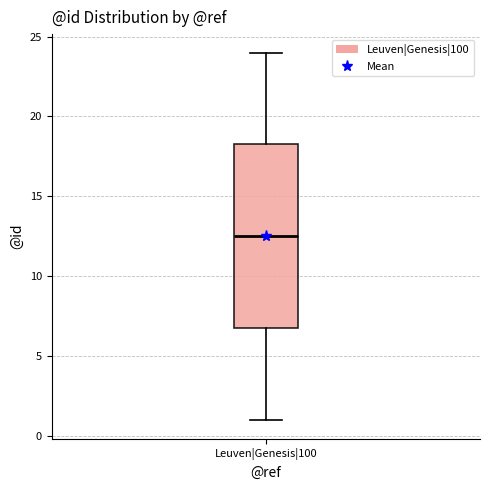

Transcribe this box plot: give where the median line is, the range the box spans, and where the two whiskers end, as read against the y-axis. The values are not printed on the chart, so give them approximately, as read against the axis.

median 12.5, box 7.0 to 18.5, whiskers 1.0 to 24.0